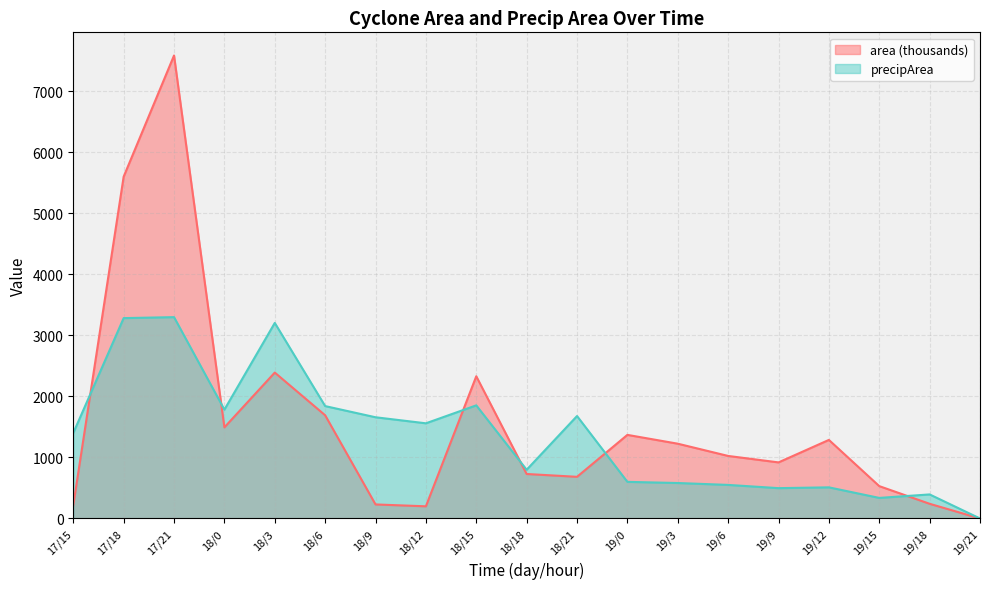

Which has a higher value, 19/9 or 18/6?

18/6